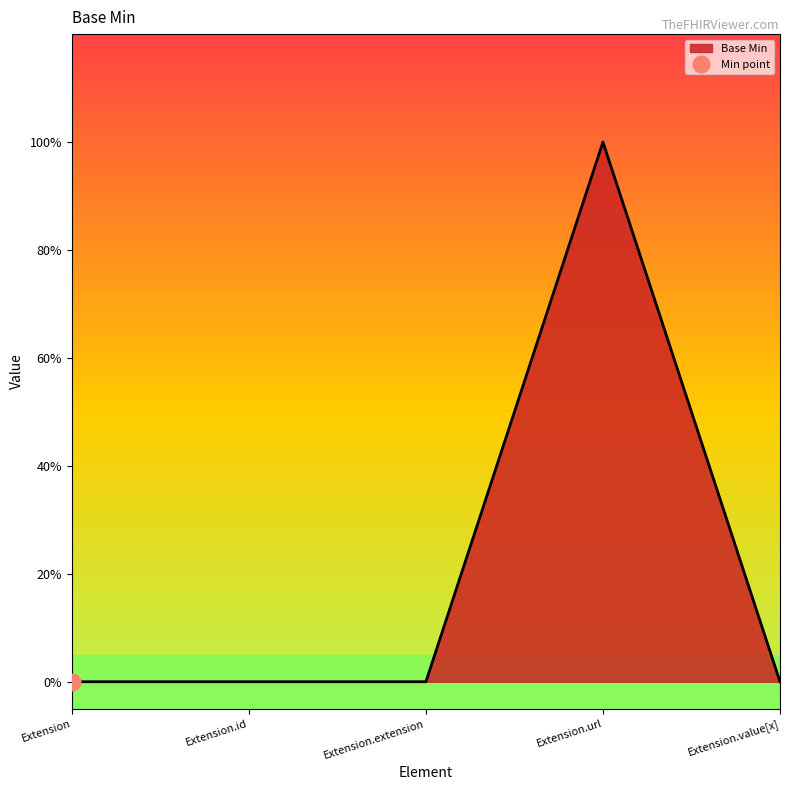

Reading right to left, extract all data points from this chart.

Extension.value[x]=0	Extension.url=1	Extension.extension=0	Extension.id=0	Extension=0